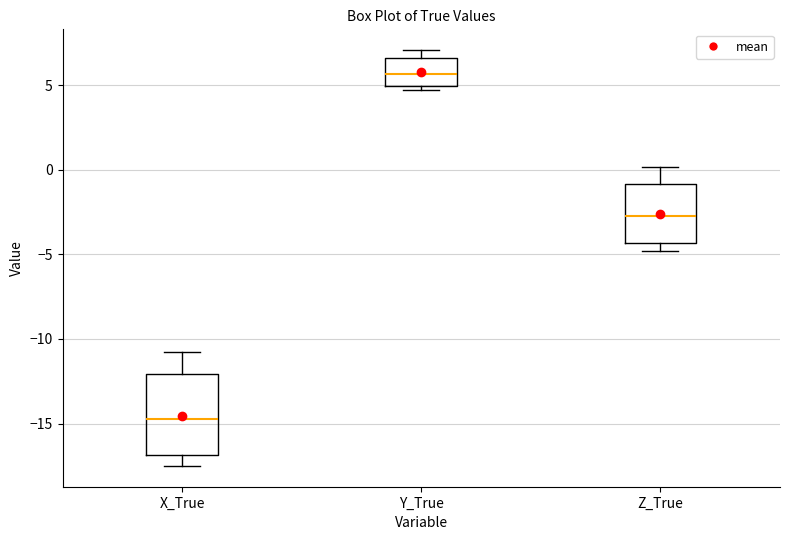

Which box has the lowest median line?

X_True